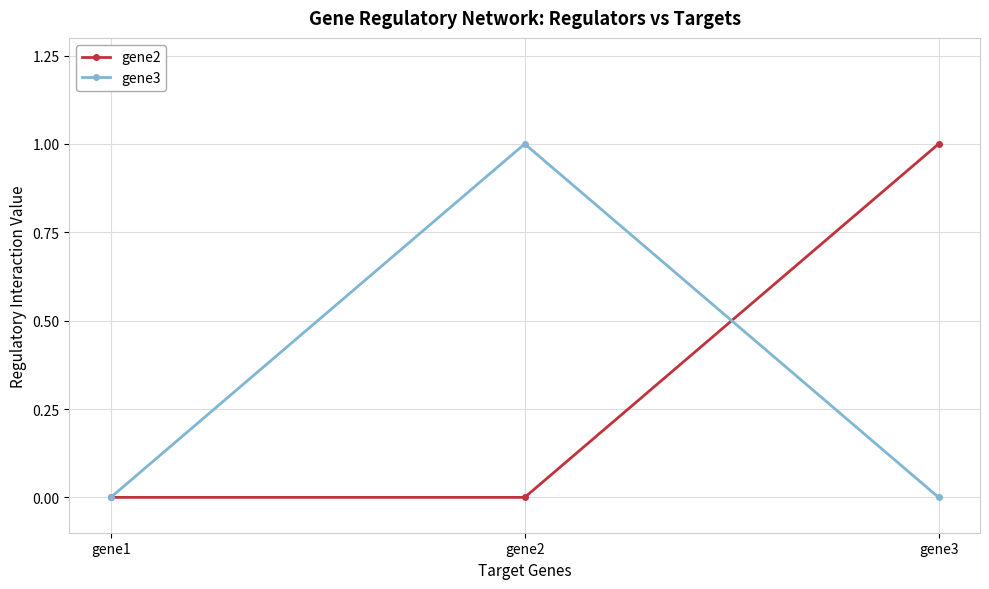

Is this an area chart (filled region under the line)?

No